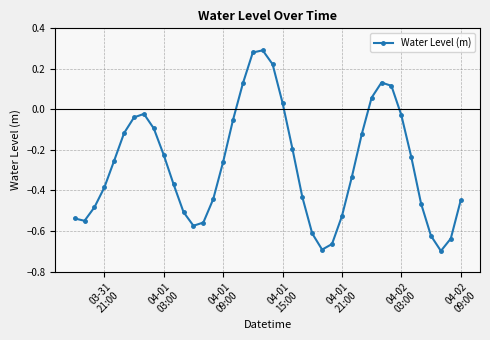

How many points are higher than both their immediate neighbors (excluding endpoints)?

3